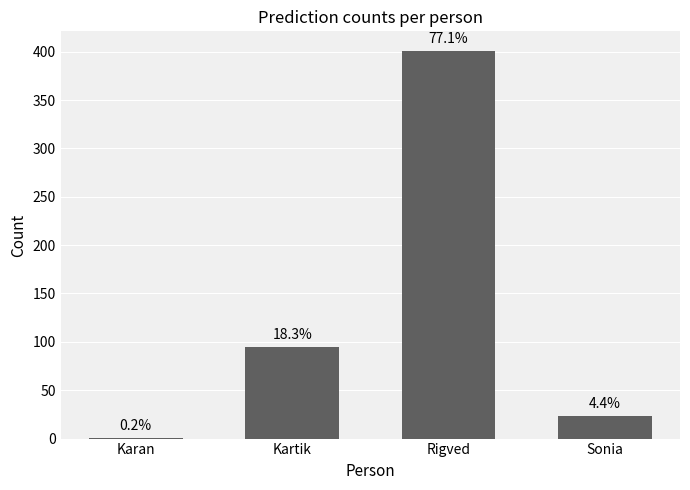

Are the bars horizontal?

No